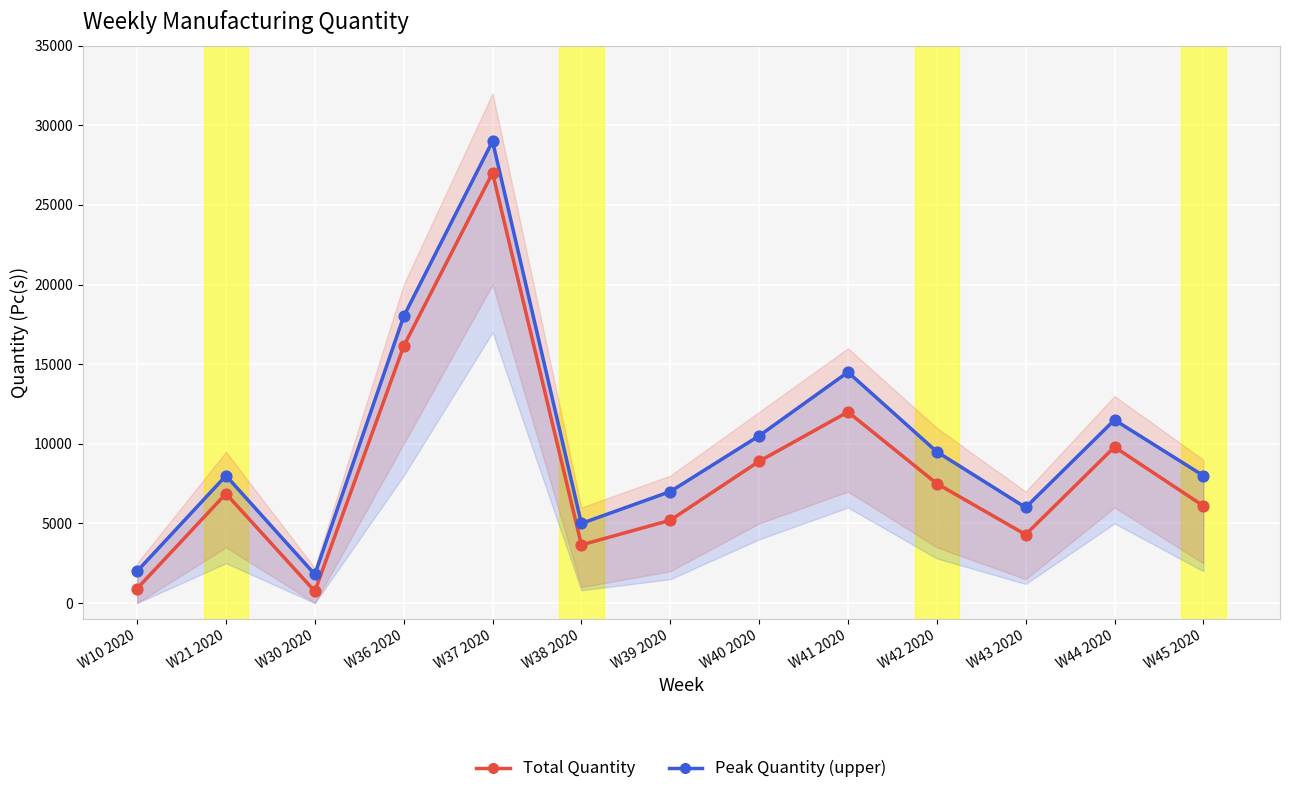

Which series has the largest total across all categories?

Peak Quantity (upper)